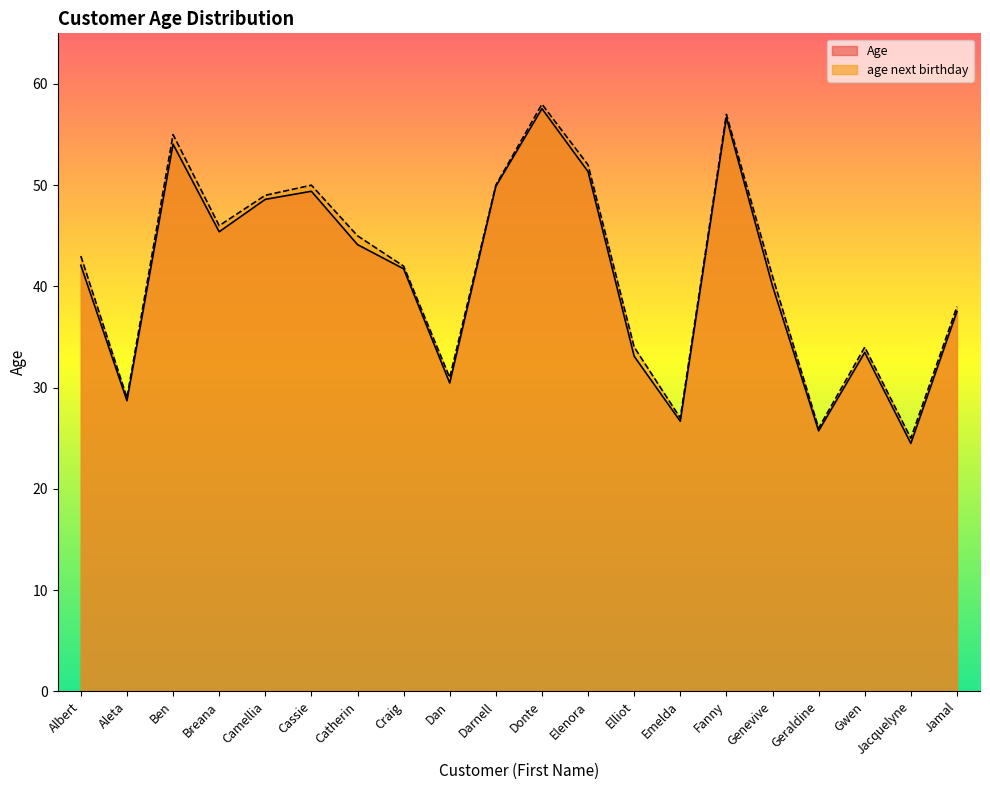

Reading left to right, transcribe all the data shown in this chart.

Age: 42.1	28.7	54.0	45.4	48.6	49.4	44.1	41.7	30.5	49.9	57.6	51.3	33.1	26.7	56.7	40.0	25.7	33.5	24.5	37.5
age next birthday: 43.0	29.0	55.0	46.0	49.0	50.0	45.0	42.0	31.0	50.0	58.0	52.0	34.0	27.0	57.0	41.0	26.0	34.0	25.0	38.0